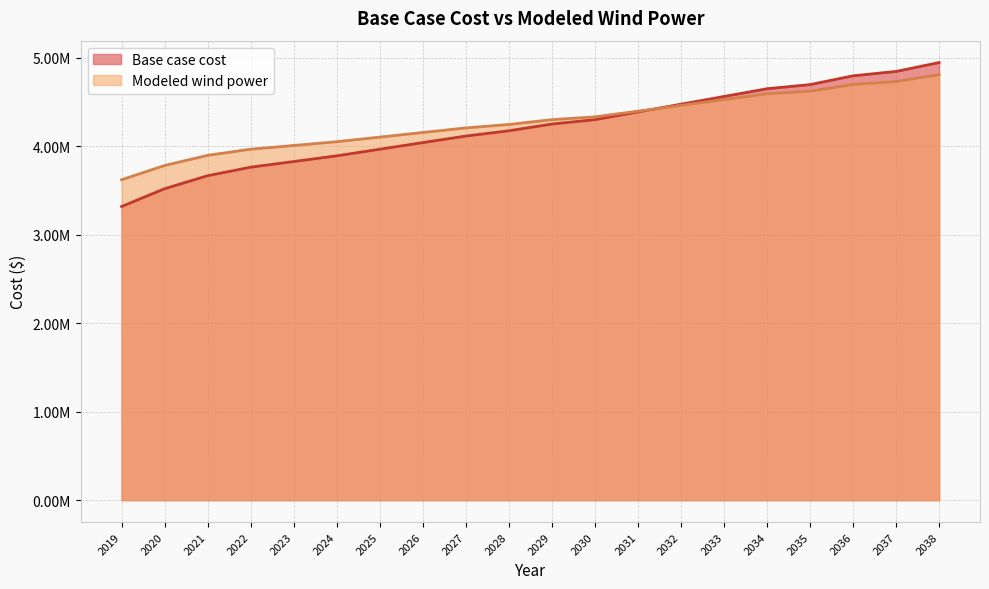

True or false: Modeled wind power has more than 1 interior local peaks.

False